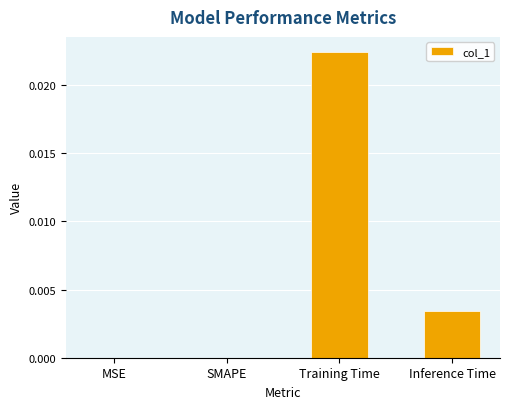

True or false: the data shows 0.0 at SMAPE.

True